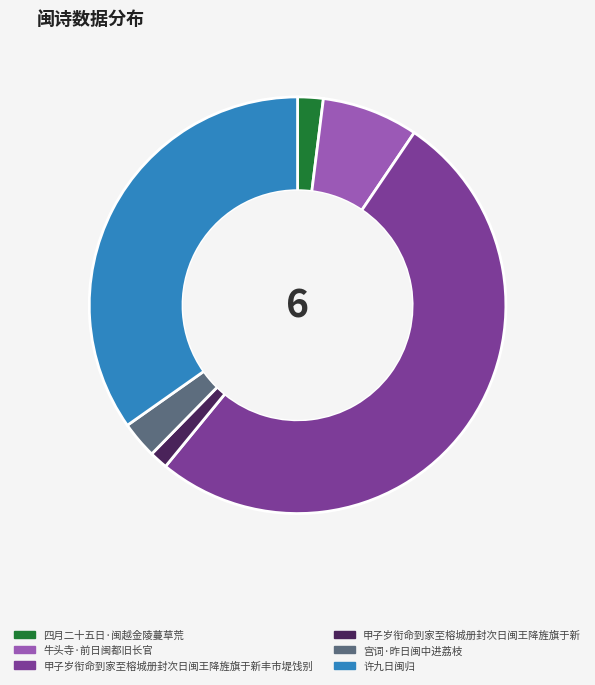

How many slices are in this pie chart?

6